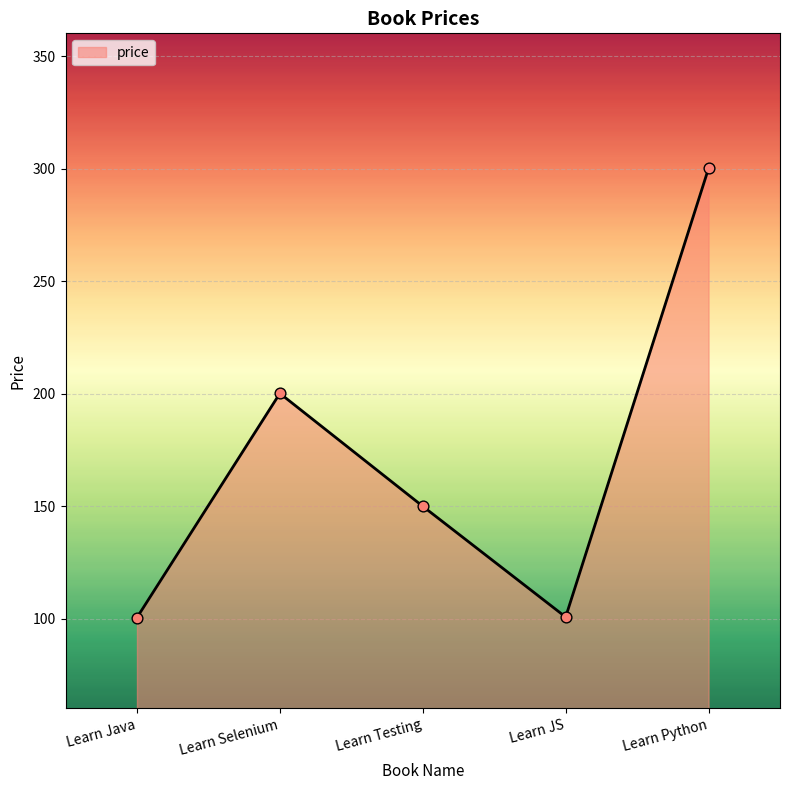

Which has a higher value, Learn Java or Learn Selenium?

Learn Selenium